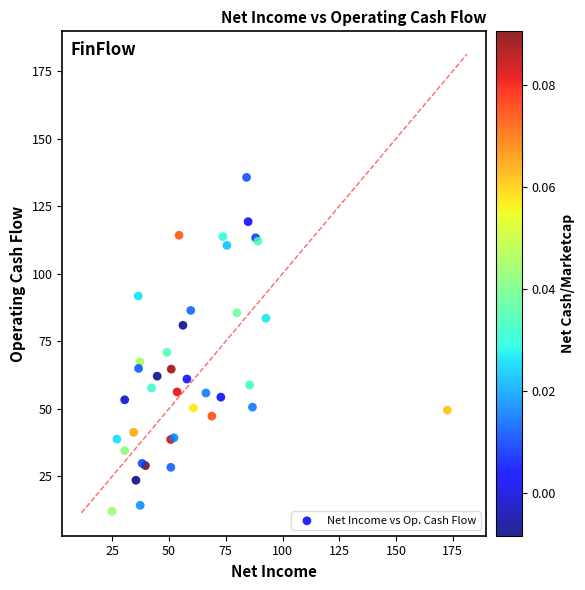

What Y value in the scatter plot is closest to 73?

70.9